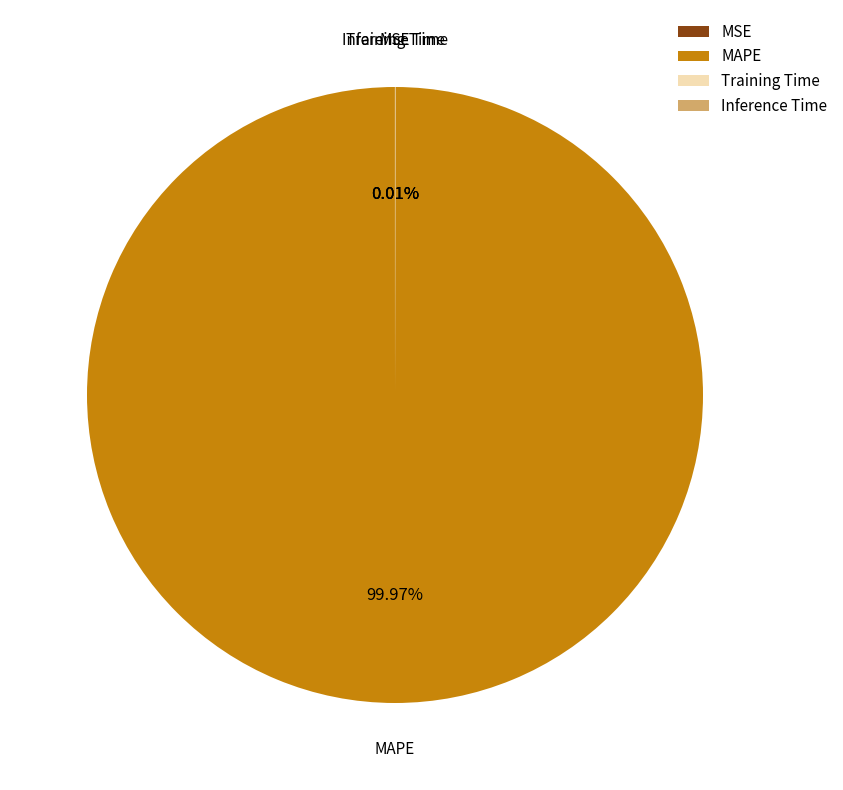

Is there a majority slice in this chart?

Yes